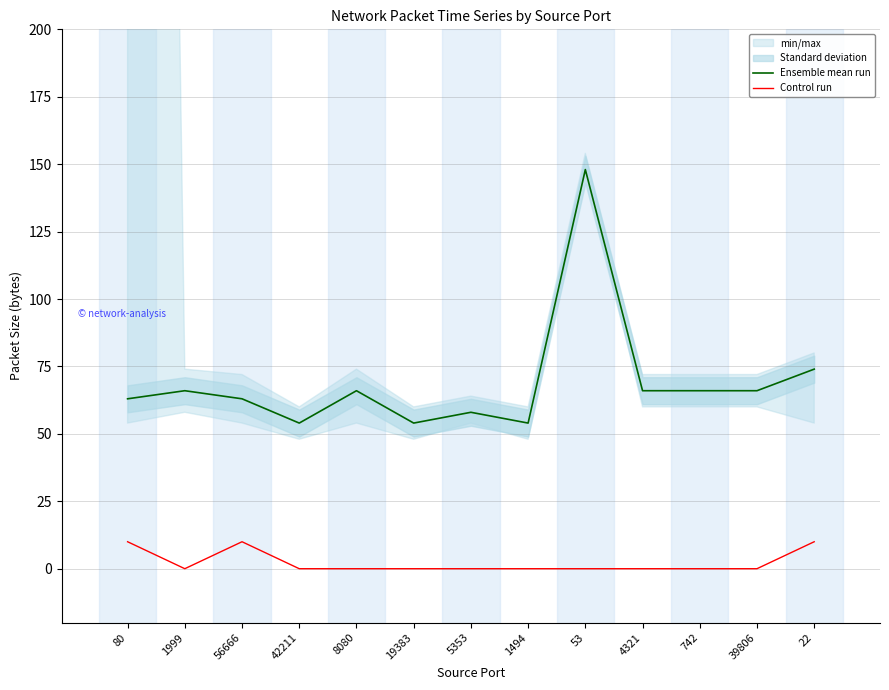

Which series has the widest spread of values?

Ensemble mean run